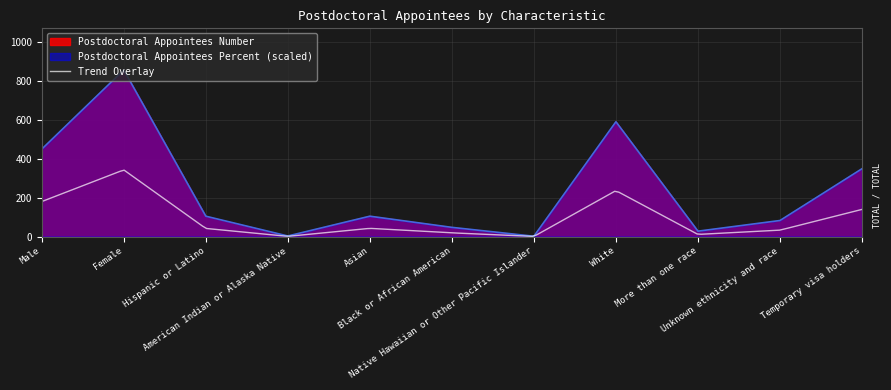

Which series has the largest total across all categories?

Postdoctoral Appointees Percent